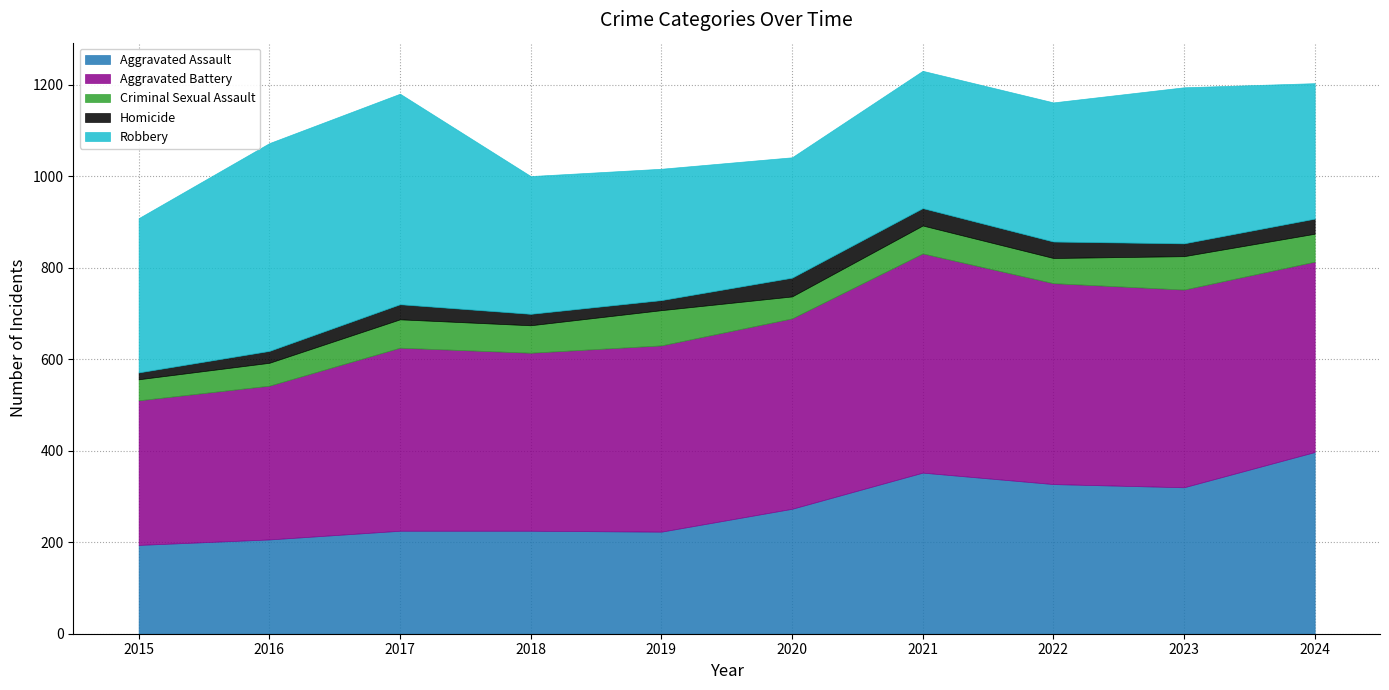

What value does the Aggravated Battery series have at 2019, to the nearest 10?

410